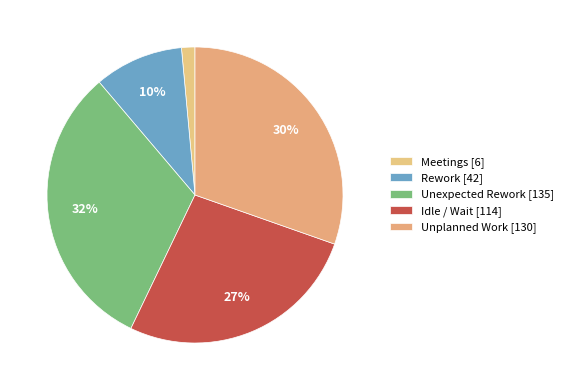

How many segments does this pie chart have?

5